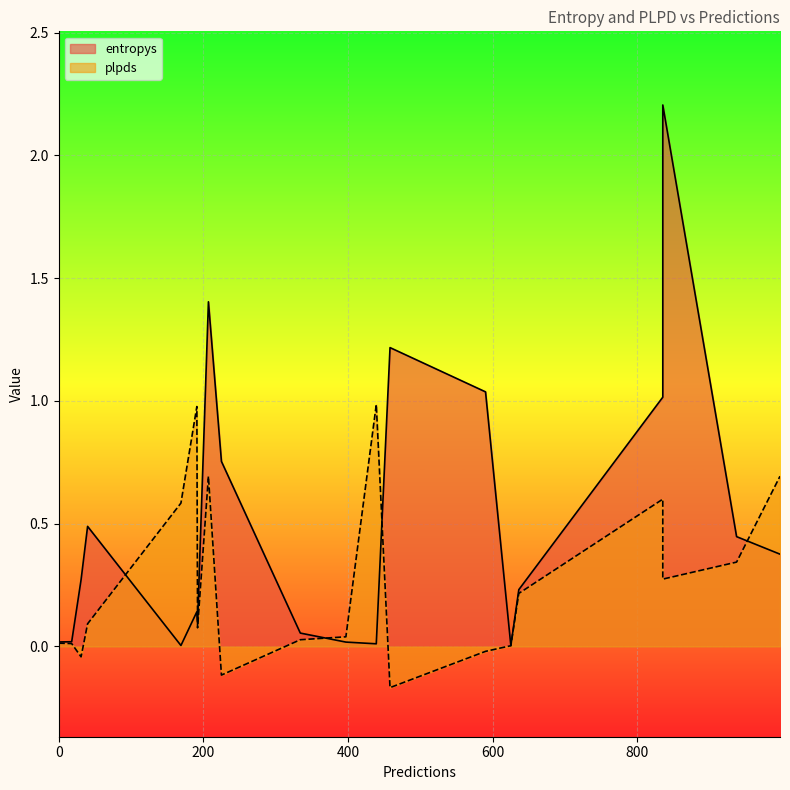

Reading right to left, what are all the values shown in this chart?

entropys: 625=0.0	835=2.2	937=0.4	18=0.0	207=1.4	169=0.0	458=1.2	334=0.1	31=0.3	439=0.0	835=1.0	590=1.0	997=0.4	636=0.2	191=0.1	40=0.5	0=0.0	397=0.0	225=0.8	192=0.1
plpds: 625=0.0	835=0.3	937=0.3	18=0.0	207=0.7	169=0.6	458=-0.2	334=0.0	31=-0.0	439=1.0	835=0.6	590=-0.0	997=0.7	636=0.2	191=1.0	40=0.1	0=0.0	397=0.0	225=-0.1	192=0.1